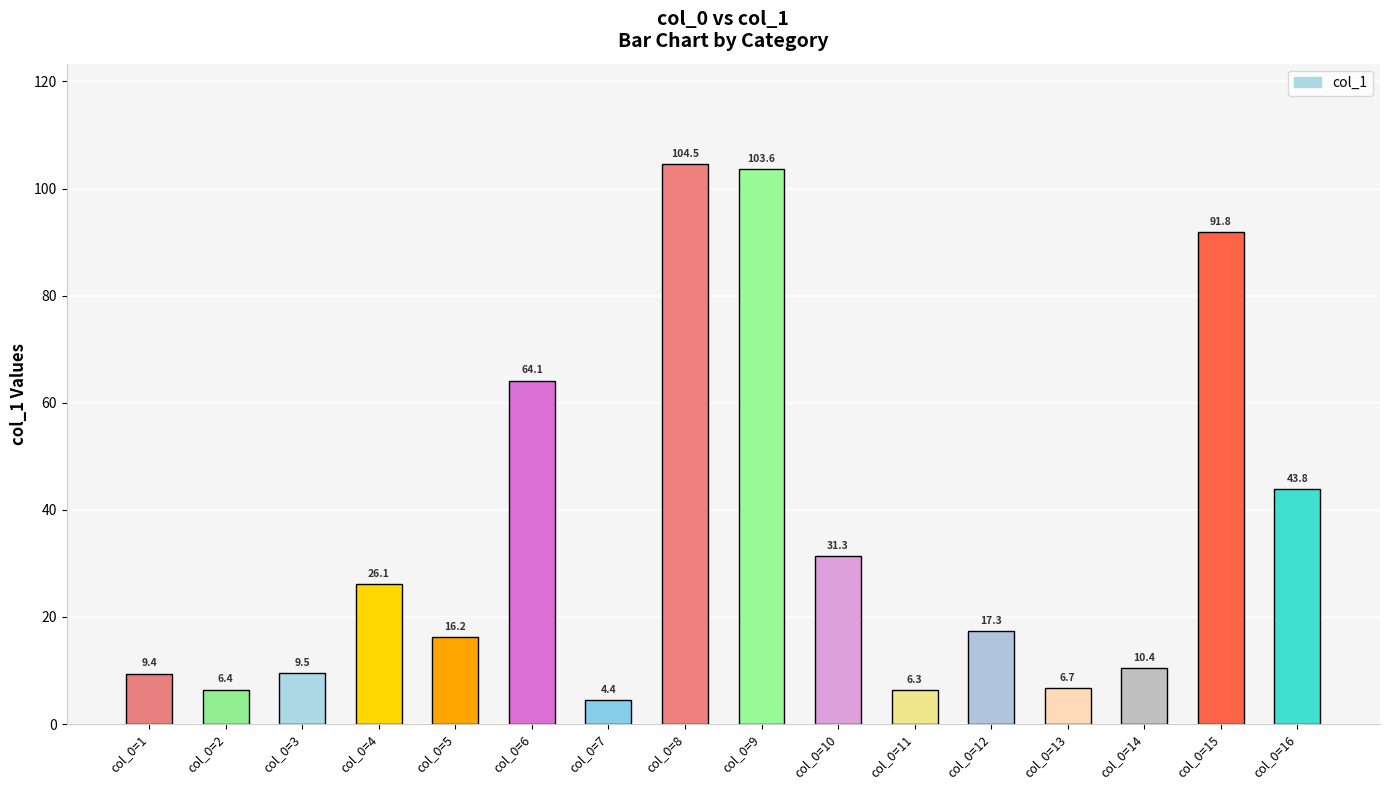

Read the value at col_0=9.

103.6